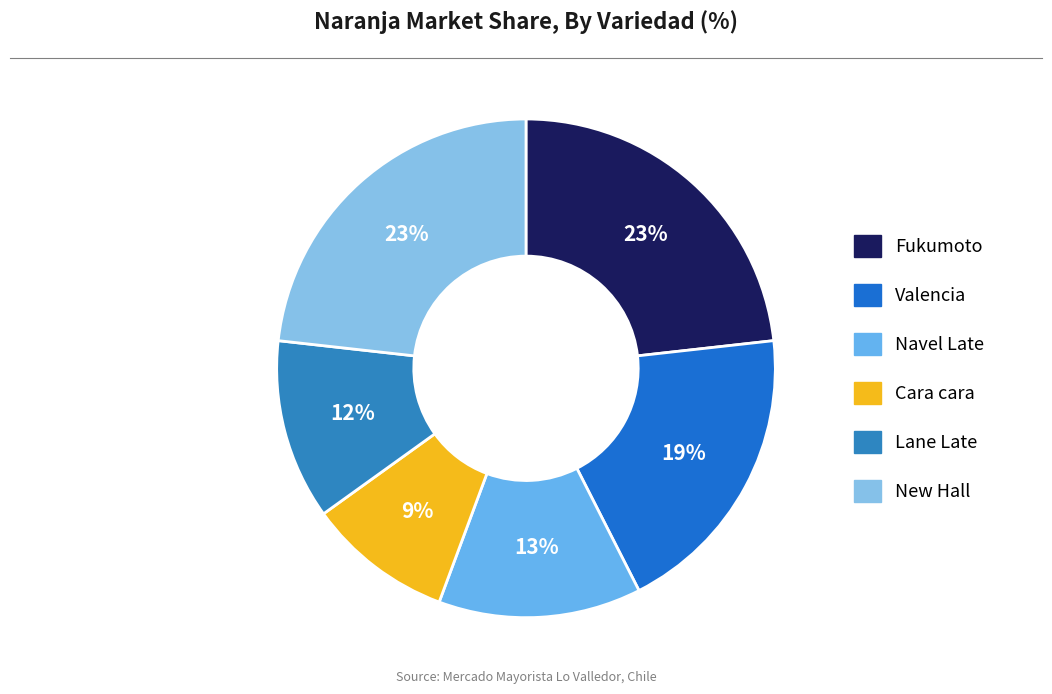

Count the number of slices in the pie.

6